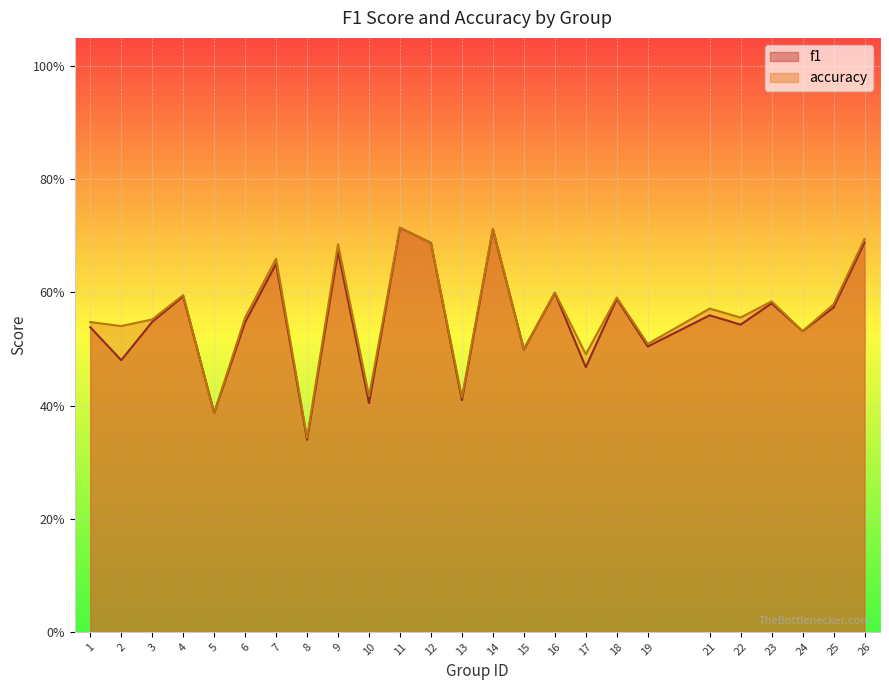

Rank the series at 4 from lowest to highest value.

f1, accuracy